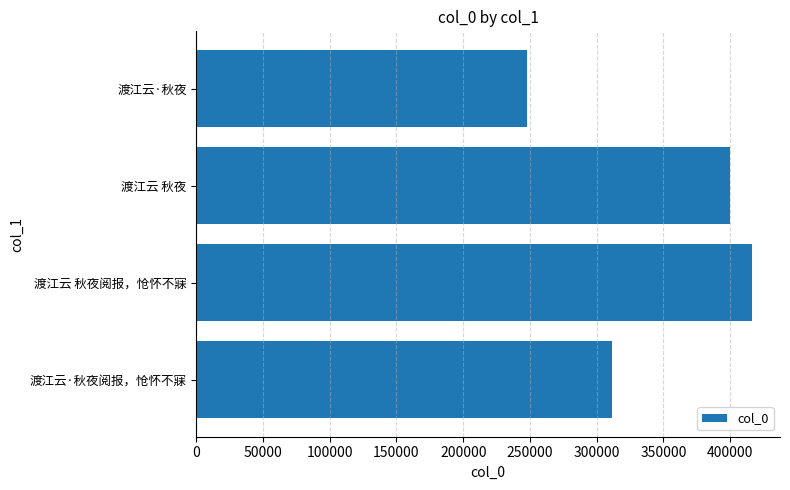

At which category does the chart reach its peak across all series?

渡江云 秋夜阅报，怆怀不寐